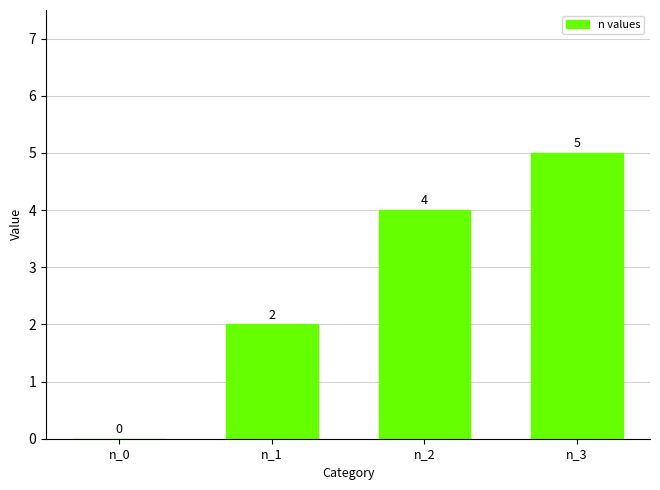

Which has a higher value, n_2 or n_1?

n_2